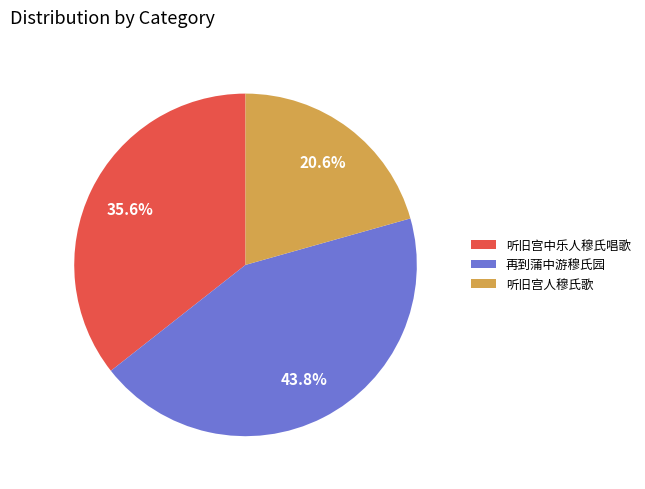

To the nearest percent, what percentage of the pie is 再到蒲中游穆氏园?

44%